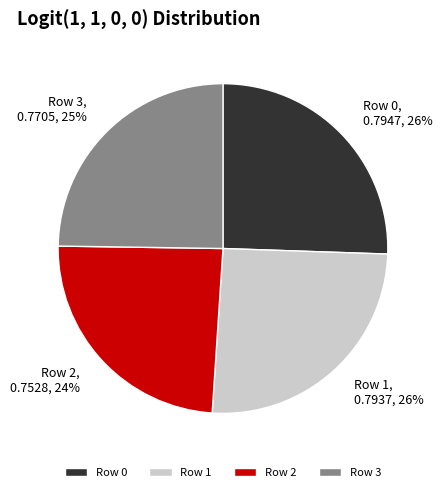

Which category has the smallest portion of the pie?

Row 2